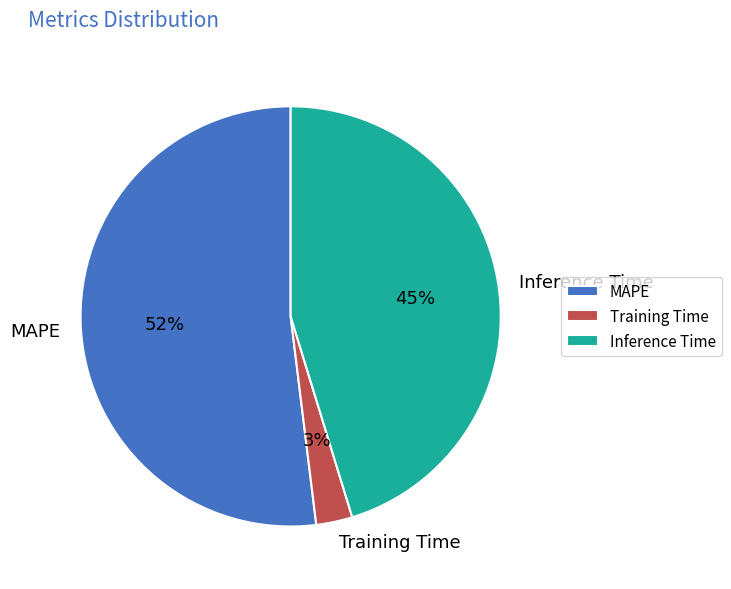

Between MAPE and Training Time, which is larger?

MAPE